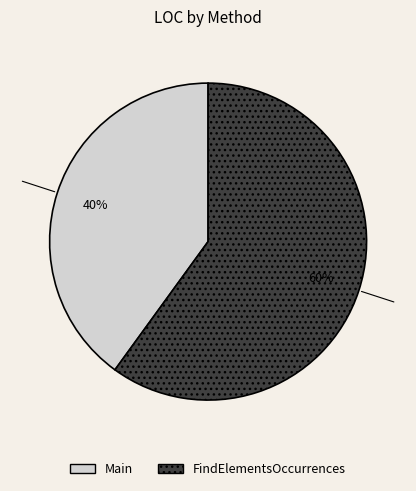

How many segments does this pie chart have?

2